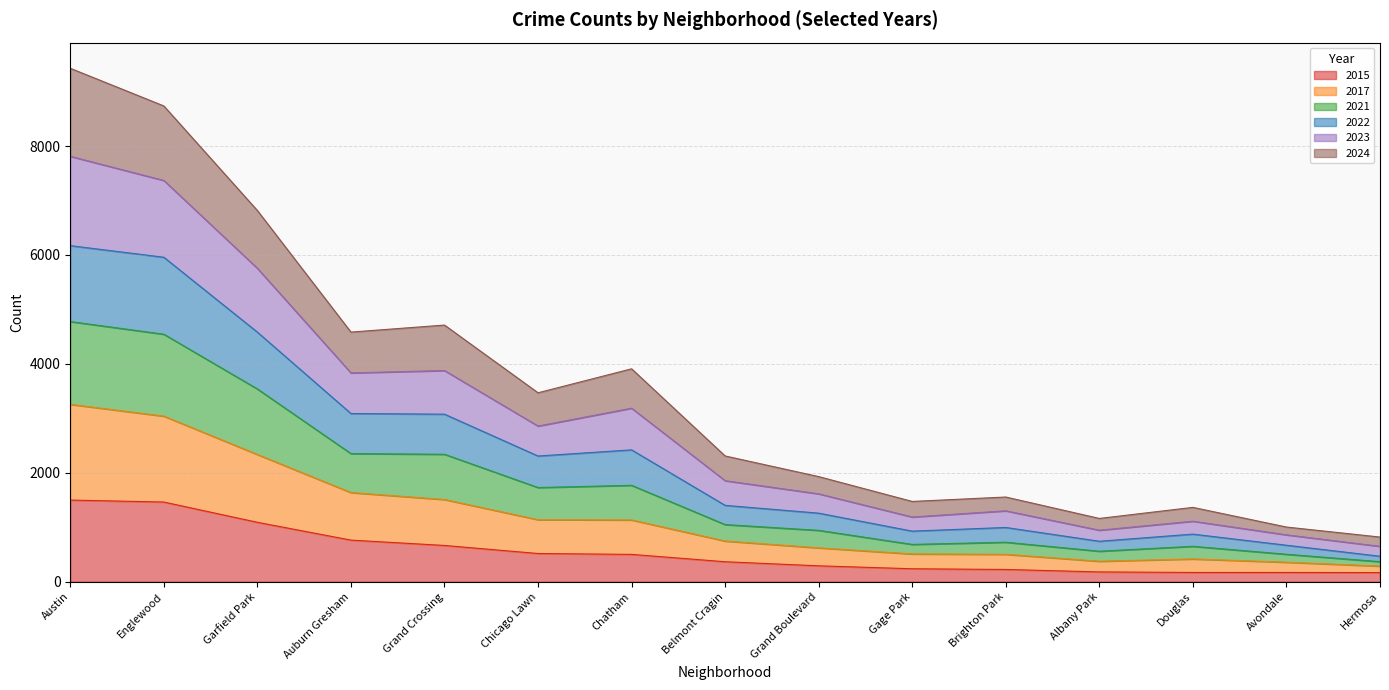

The value of 2021 at Chatham is 3651. True or false?

False